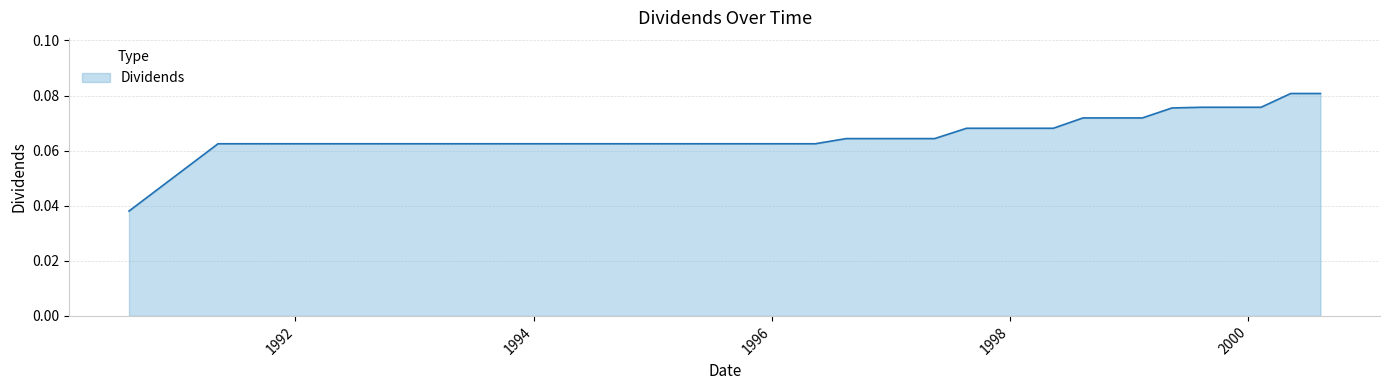

Reading right to left, what are all the values shown in this chart?

0.1	0.1	0.1	0.1	0.1	0.1	0.1	0.1	0.1	0.1	0.1	0.1	0.1	0.1	0.1	0.1	0.1	0.1	0.1	0.1	0.1	0.1	0.1	0.1	0.1	0.1	0.1	0.1	0.1	0.1	0.1	0.1	0.1	0.1	0.1	0.1	0.1	0.1	0.1	0.0